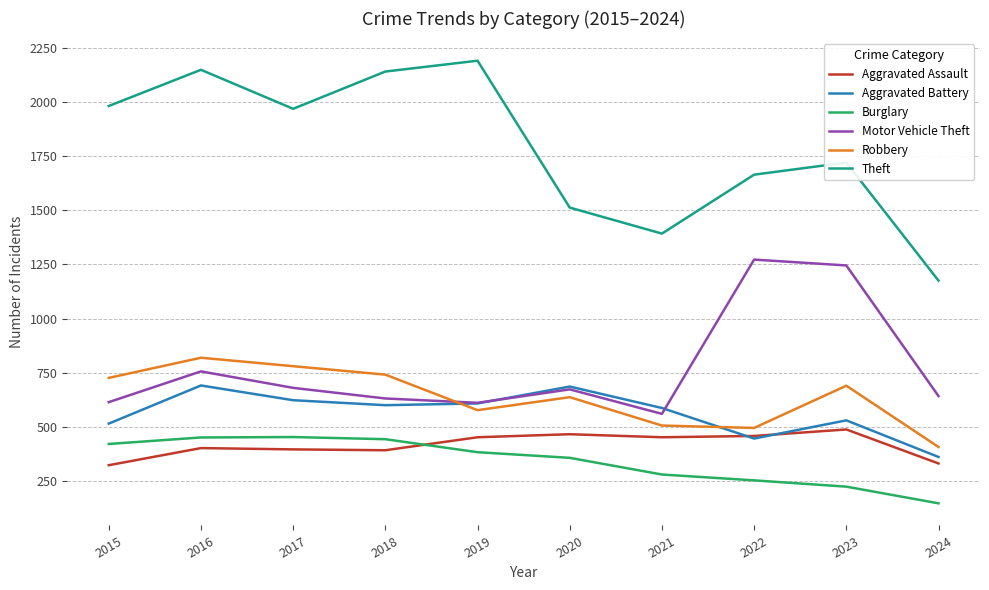

Which series changed the most between 2018 and 2022?

Motor Vehicle Theft